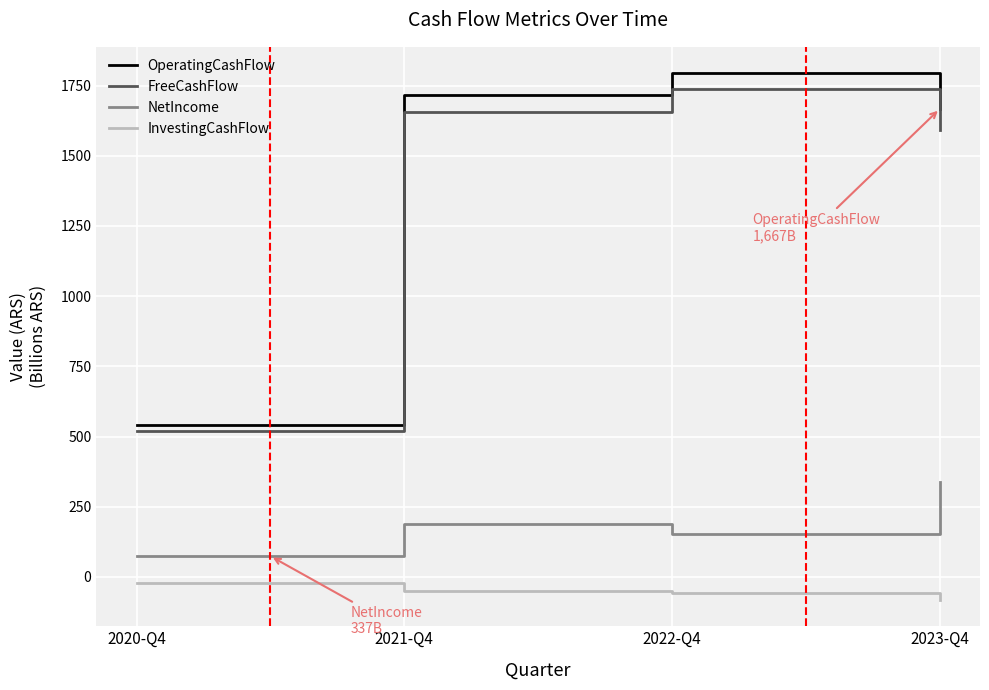

What is the spread (max minus min) of values at 2022-Q4?

1852.5